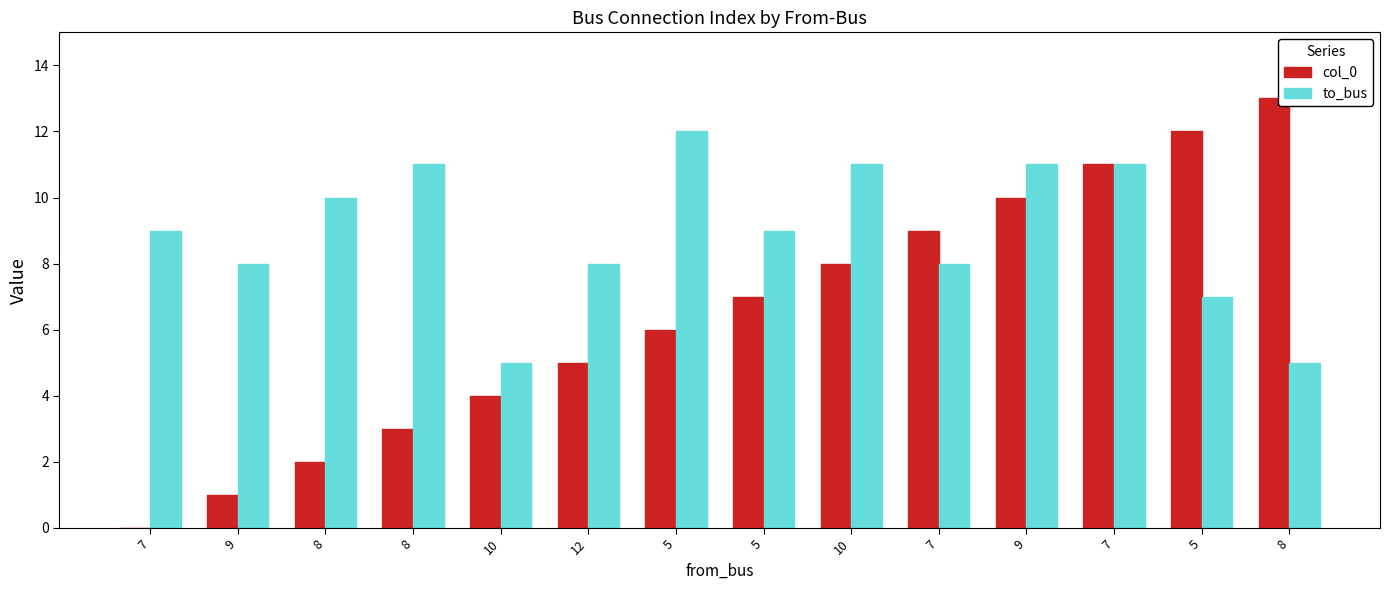

Rank the categories by to_bus value from highest to lowest.

5, 8, 10, 9, 7, 8, 7, 5, 9, 12, 7, 5, 10, 8